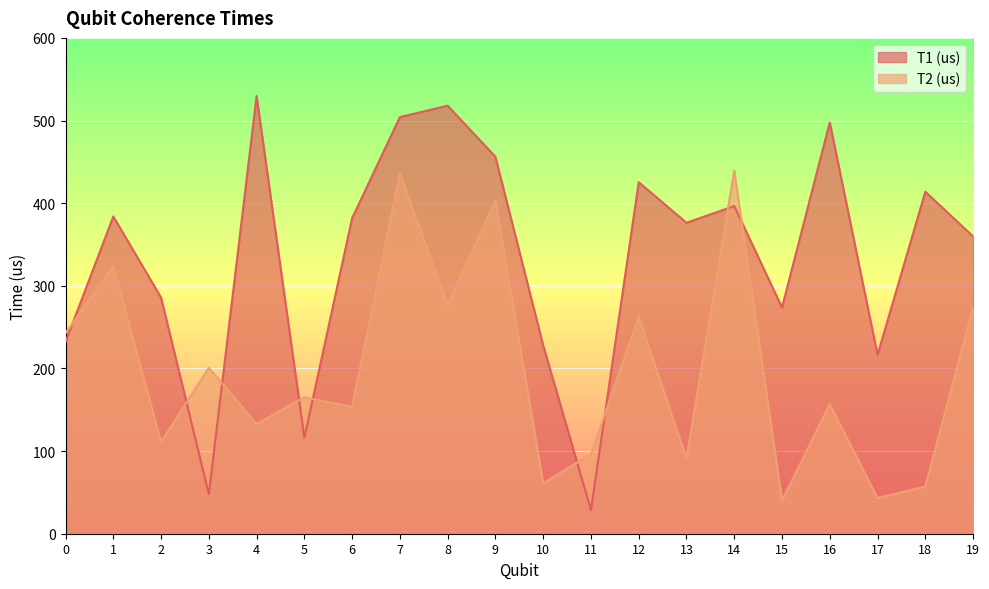

At which label does T2 (us) reach its minimum?

15